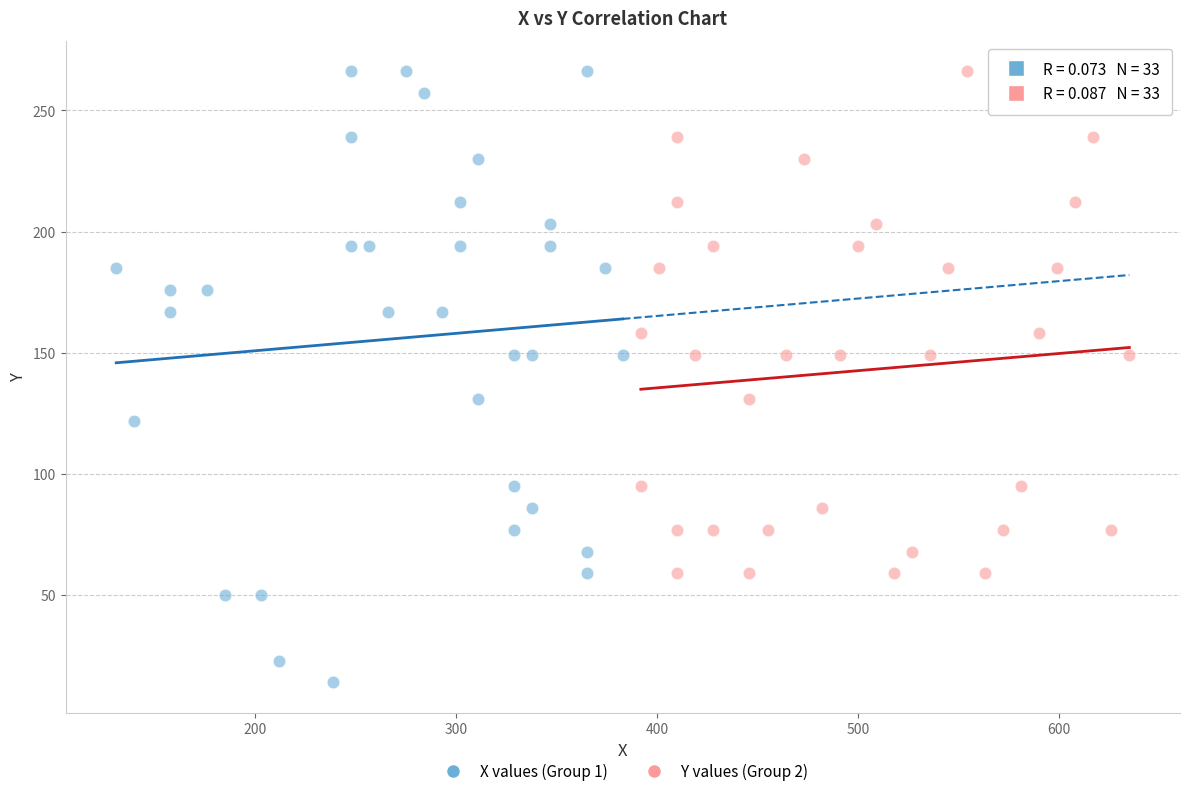

Which series contains the lowest Y value?

X values (Group 1)